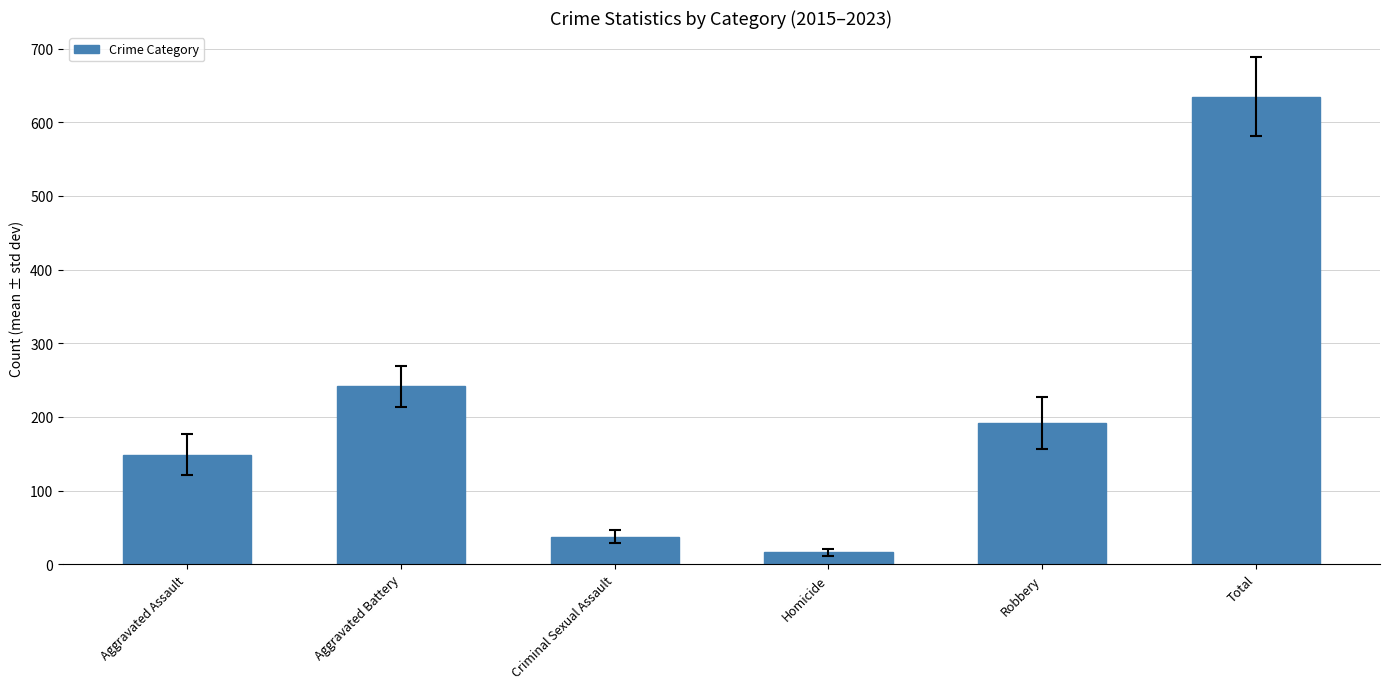

Does the chart contain stacked bars?

No